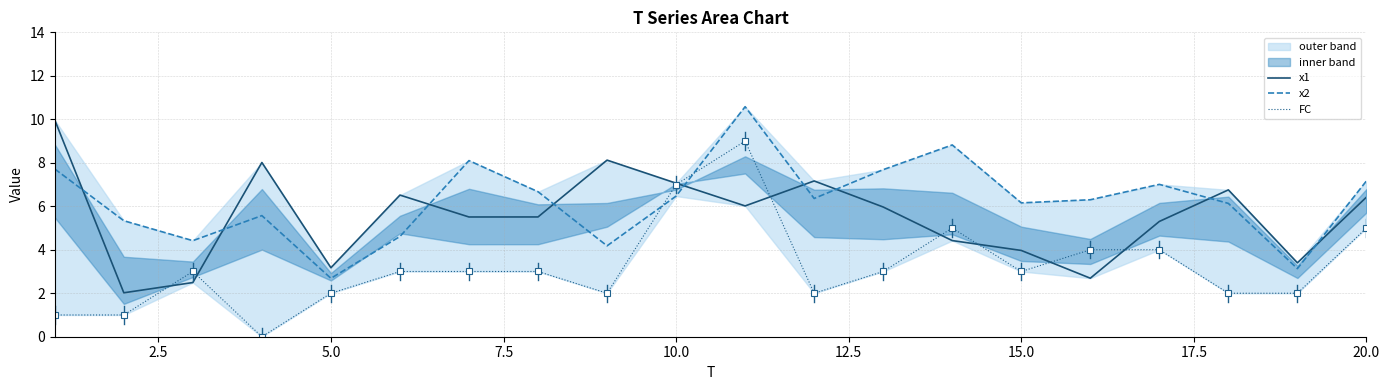

How many times do x2 and x1 cross each other?

9